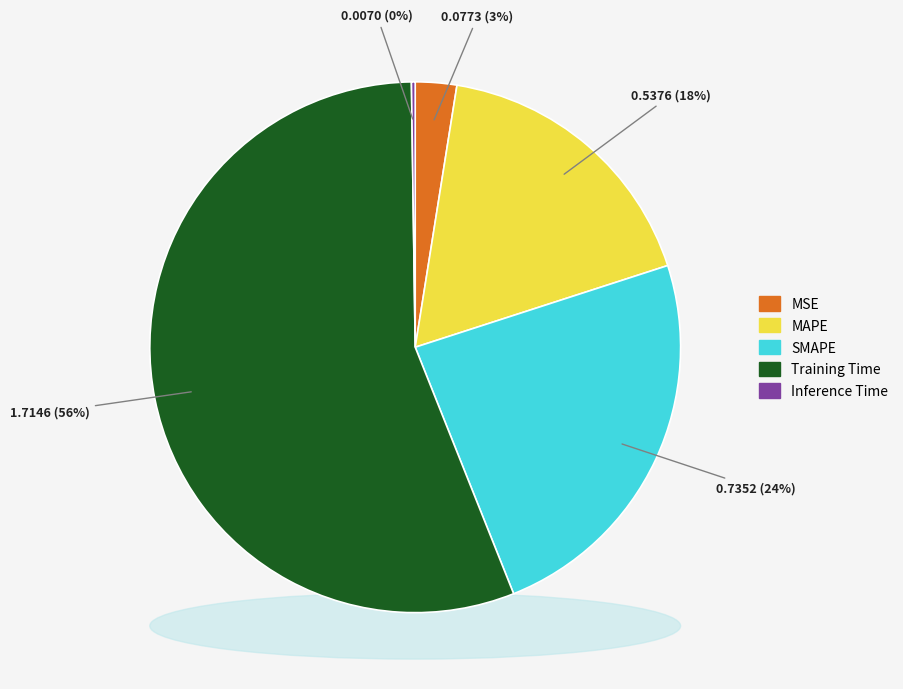

Which category has the biggest portion of the pie?

Training Time